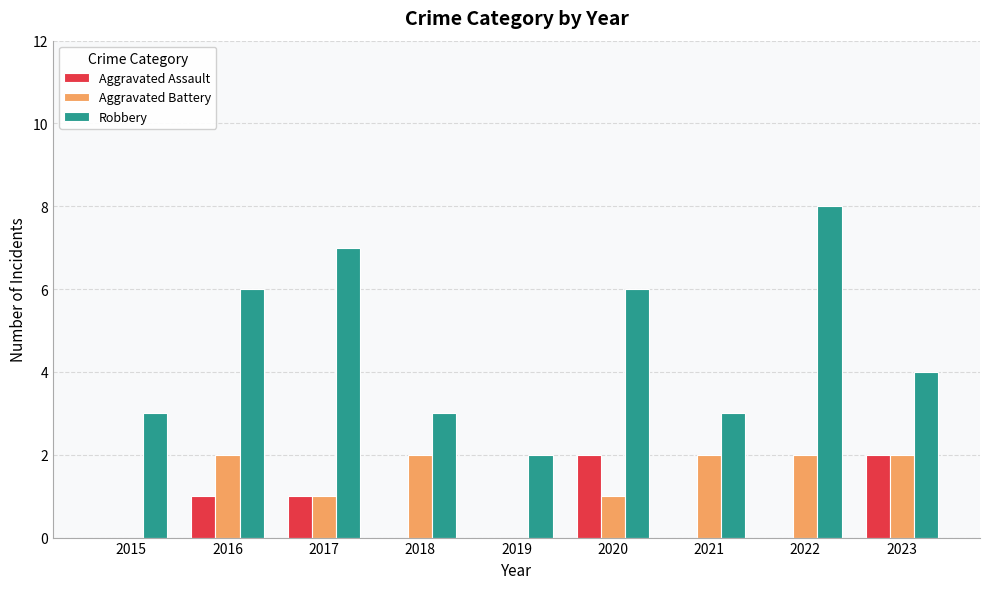

What is the total value across all series at 2021?

5